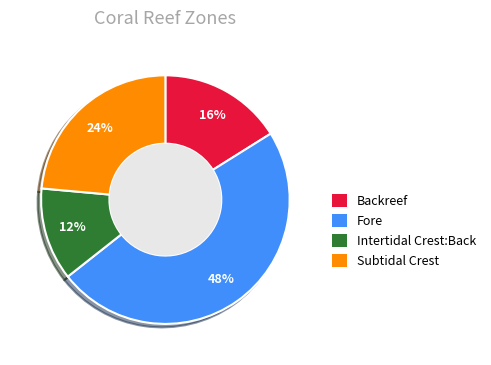

Is there any slice that represents more than half of the pie?

No